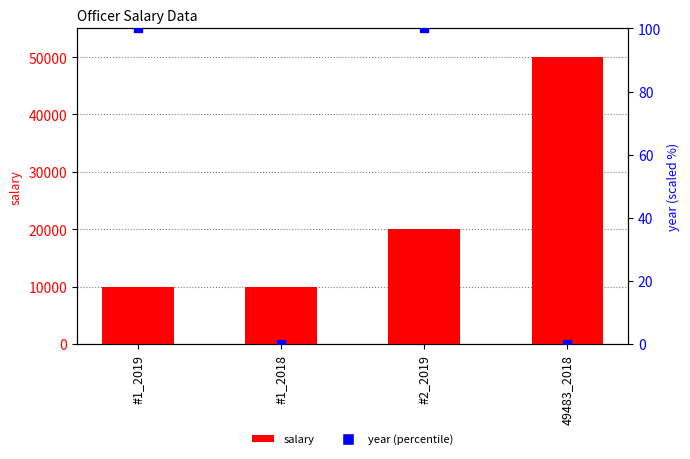

At which category is the sum across all series the highest?

49483_2018